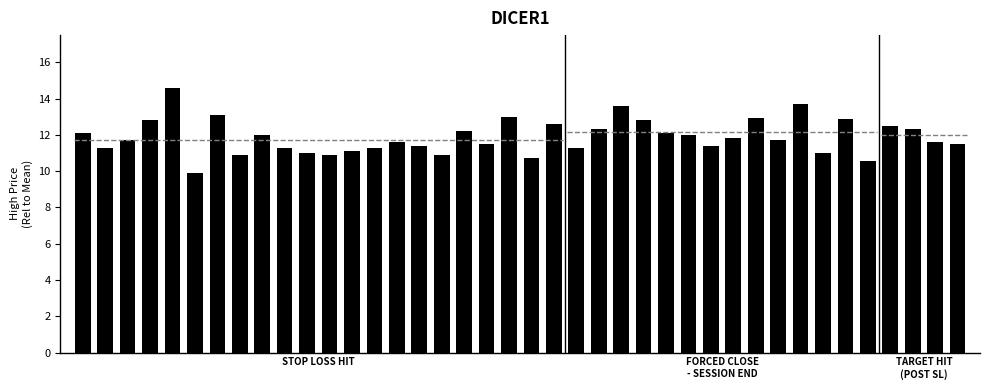

What is the greatest value displayed?

14.6